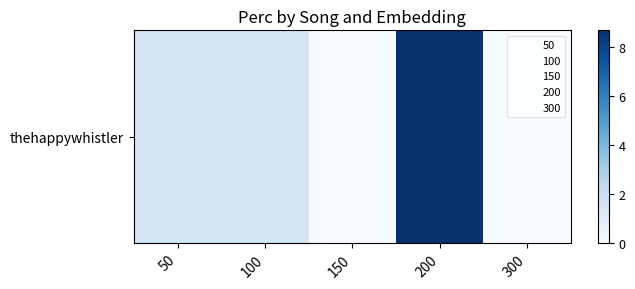

What is the average value?

2.3